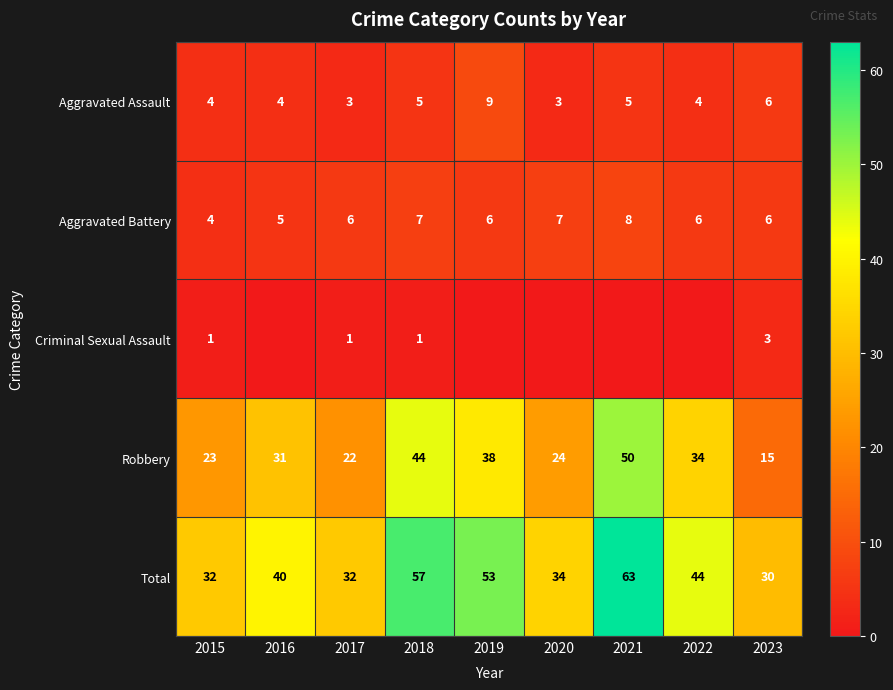

What is the sum of all Aggravated Battery values?

55